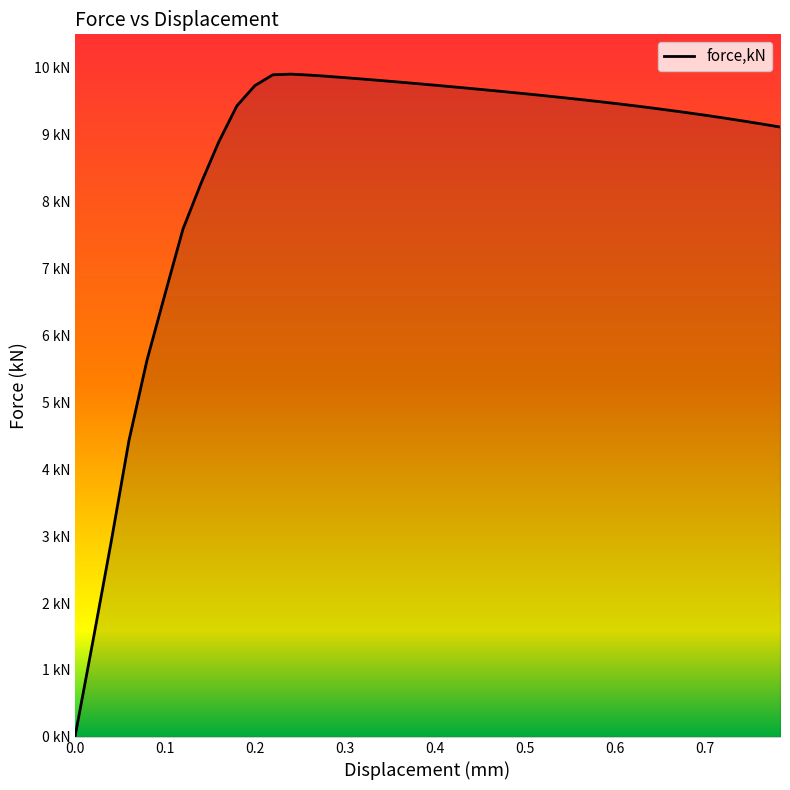

Does the chart have visible grid lines?

No